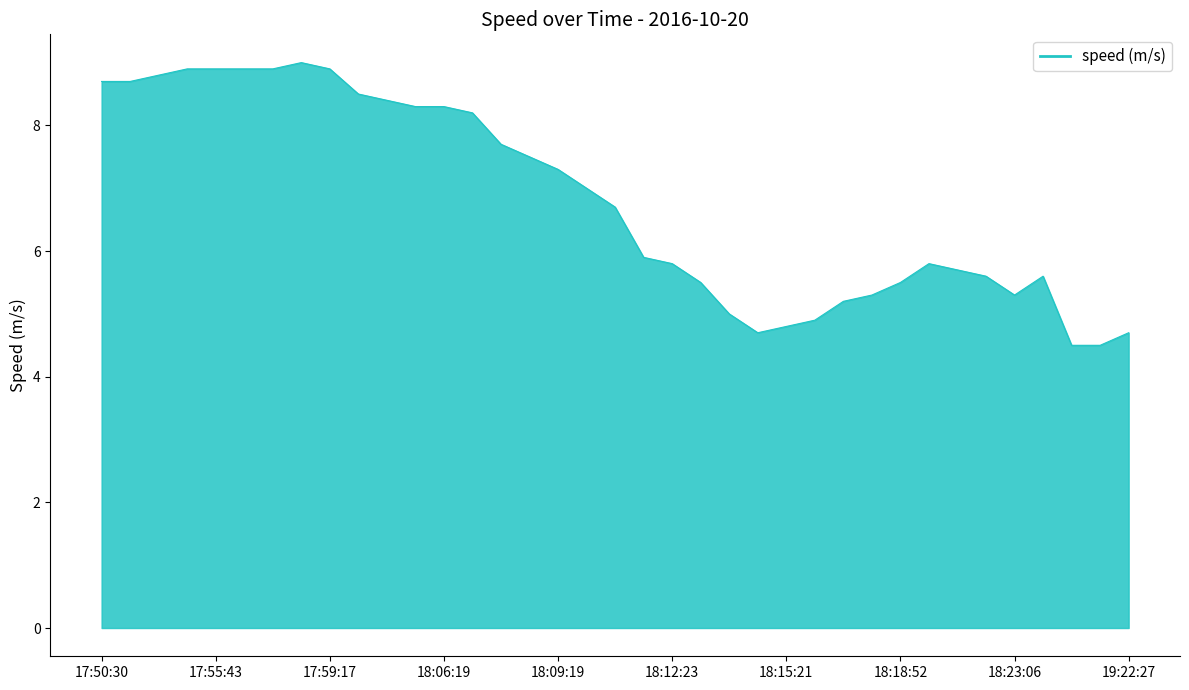

How many values are below 6?

18